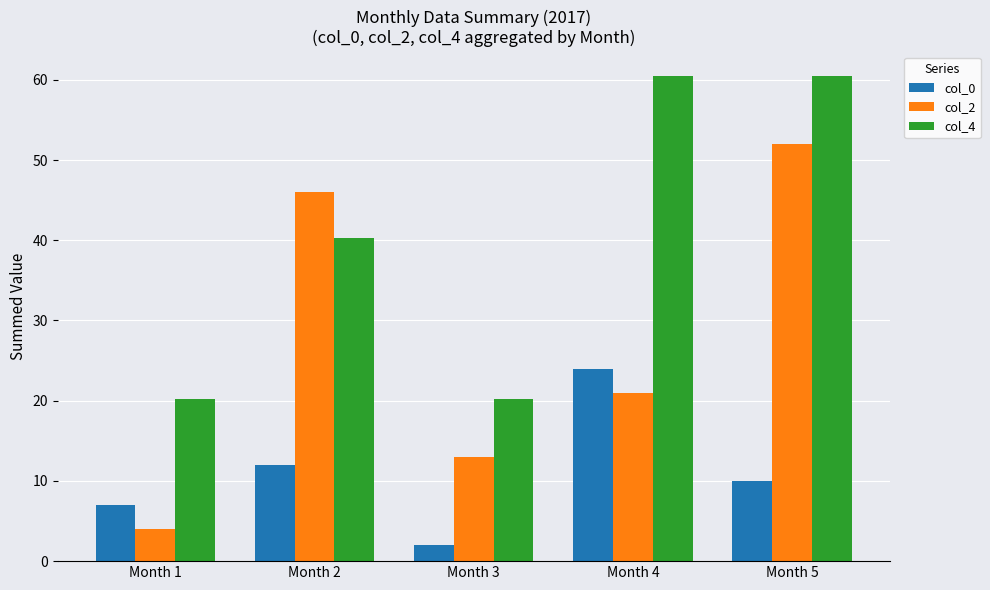

Reading left to right, transcribe all the data shown in this chart.

col_0: Month 1=7.0	Month 2=12.0	Month 3=2.0	Month 4=24.0	Month 5=10.0
col_2: Month 1=4.0	Month 2=46.0	Month 3=13.0	Month 4=21.0	Month 5=52.0
col_4: Month 1=20.2	Month 2=40.3	Month 3=20.2	Month 4=60.5	Month 5=60.5